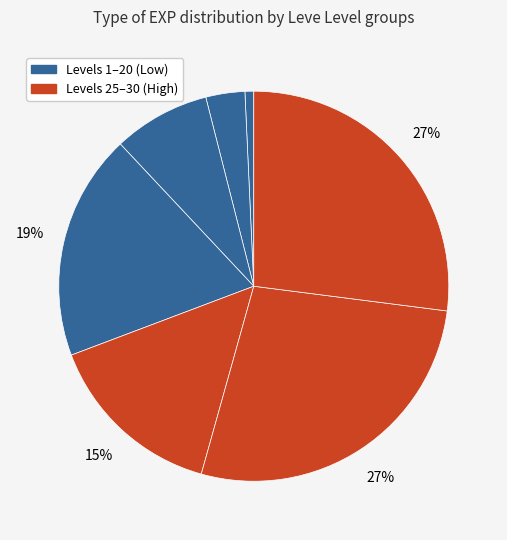

How many segments does this pie chart have?

7